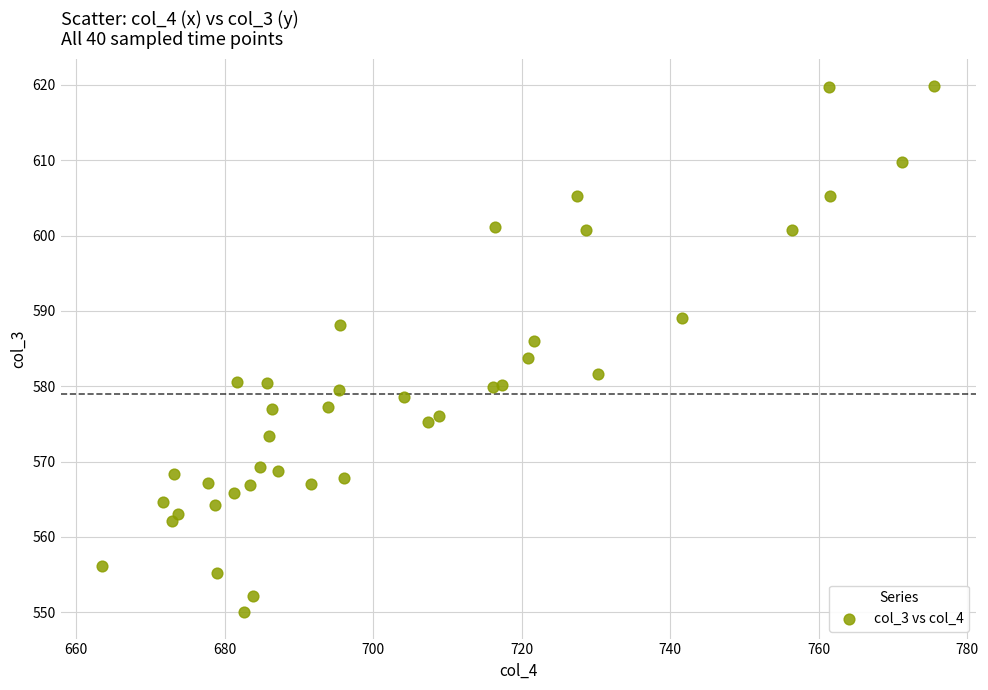

What is the range of Y values (max minus min)?

69.9